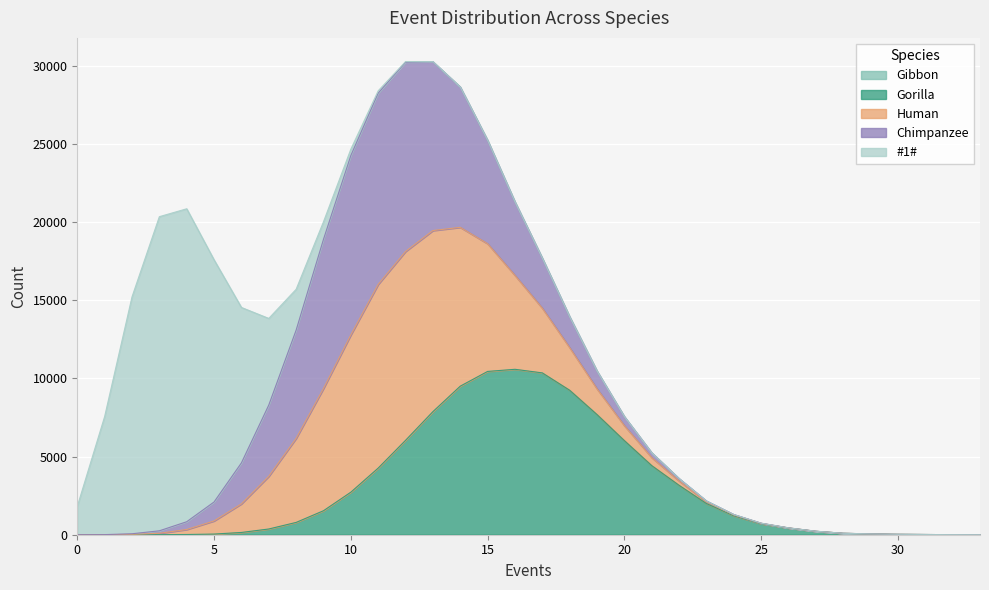

What is the sum of all Human values?

100000